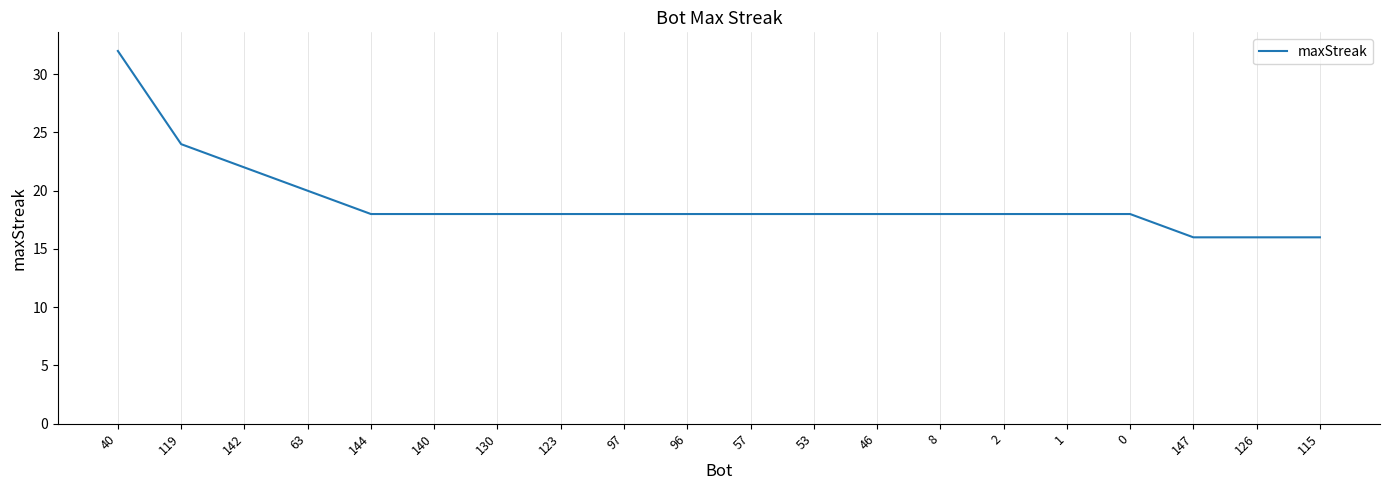

What is the change in value from 40 to 46?

-14